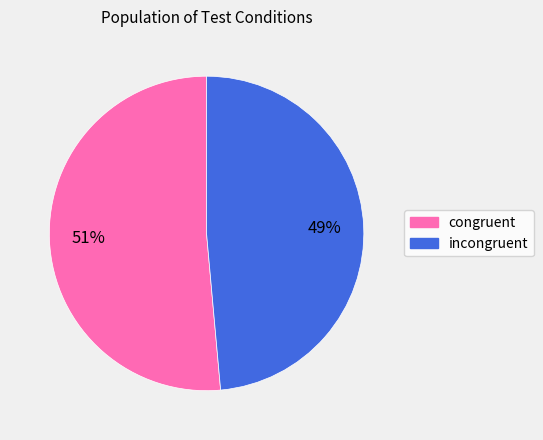

Combined, do incongruent and congruent account for over 50%?

Yes